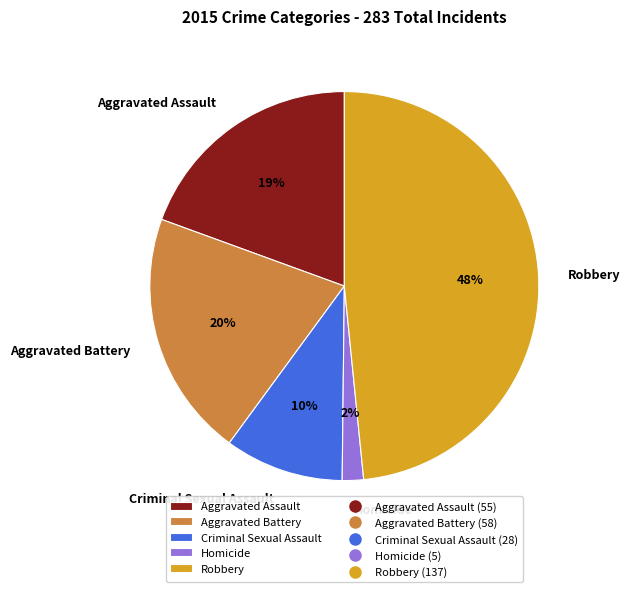

What percentage is the Aggravated Battery slice, to the nearest percent?

20%